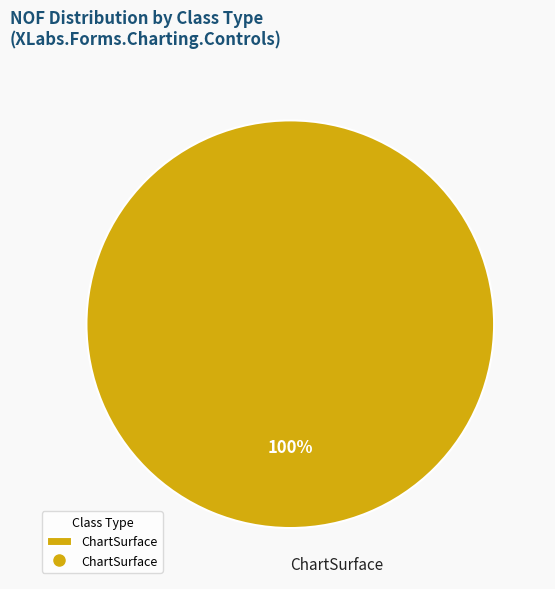

Rank the categories by value from lowest to highest.

ChartSurface